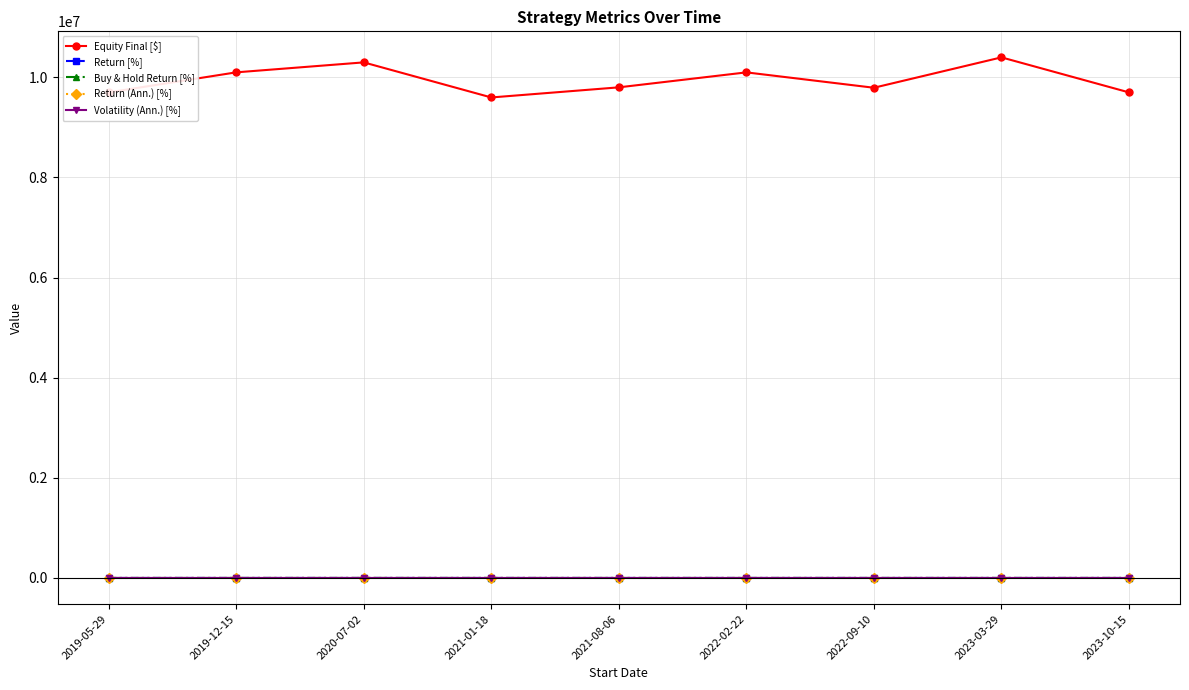

What is the total value across all series at 2019-12-15?

10100678.3